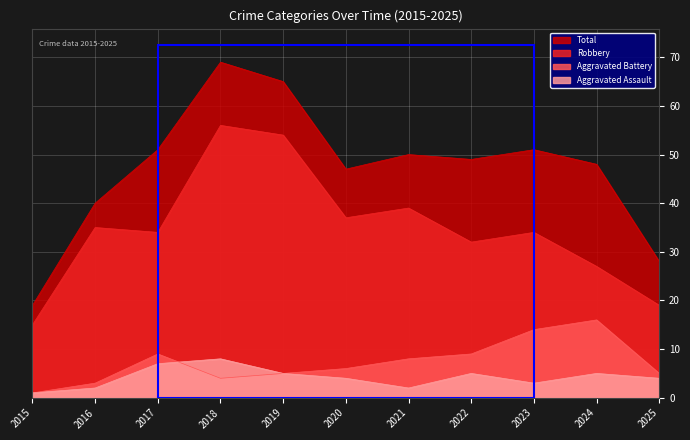

What are all the series names shown in the legend?

Total, Robbery, Aggravated Battery, Aggravated Assault